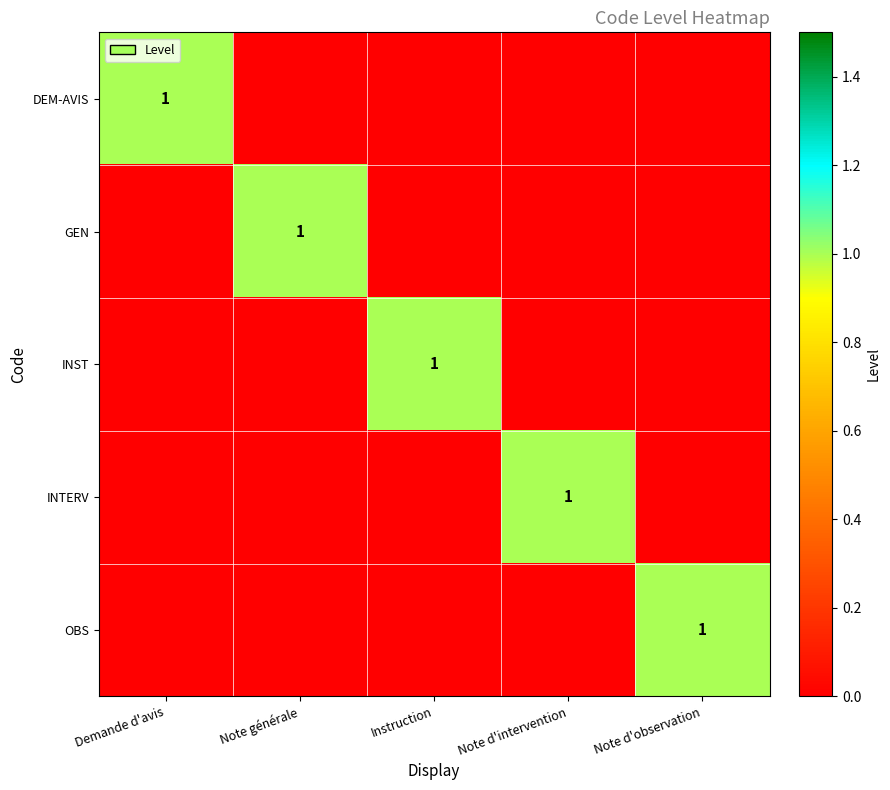

At which category is the sum across all series the highest?

Demande d'avis